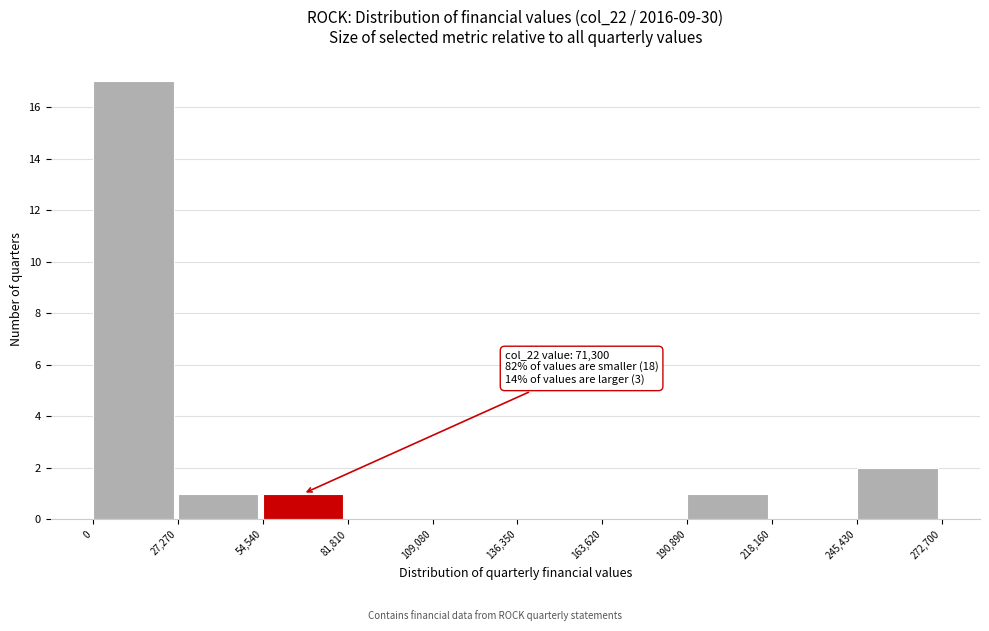

Over which range of the x-axis is the bar tallest?

0 to 27,270